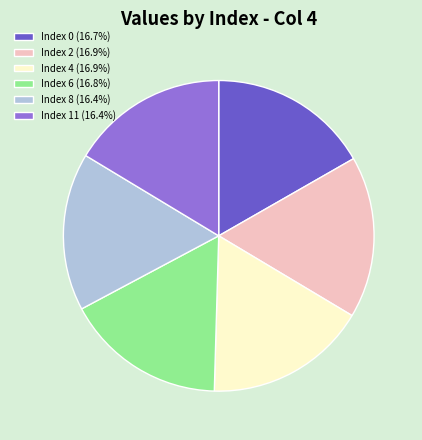

Is the sum of Index 4 (16.9%) and Index 11 (16.4%) greater than half?

No